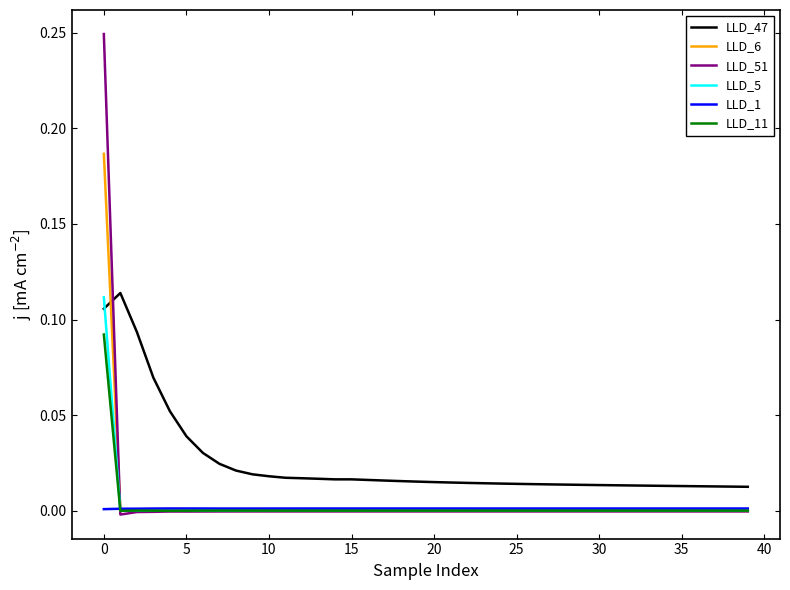

Does the chart have visible grid lines?

No